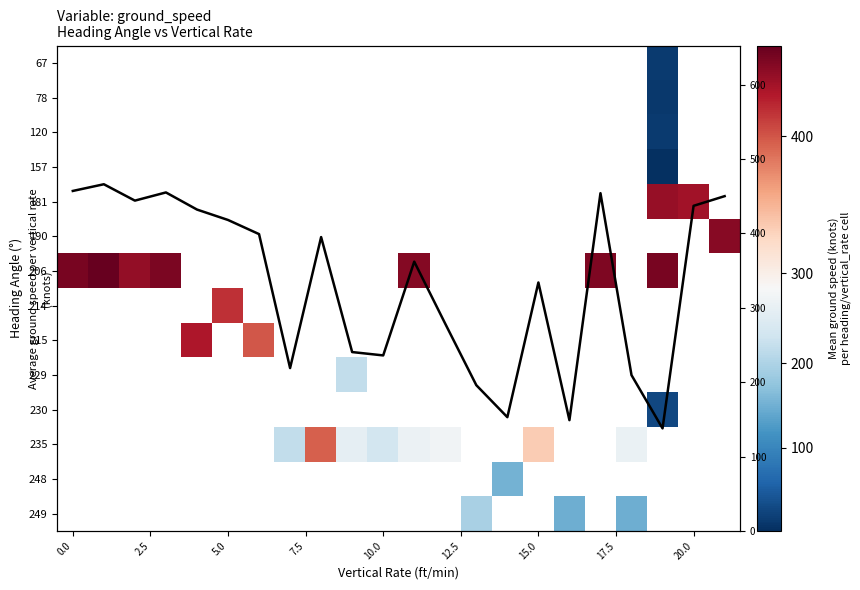

Between 10.0 and 22.5, which is larger?

22.5